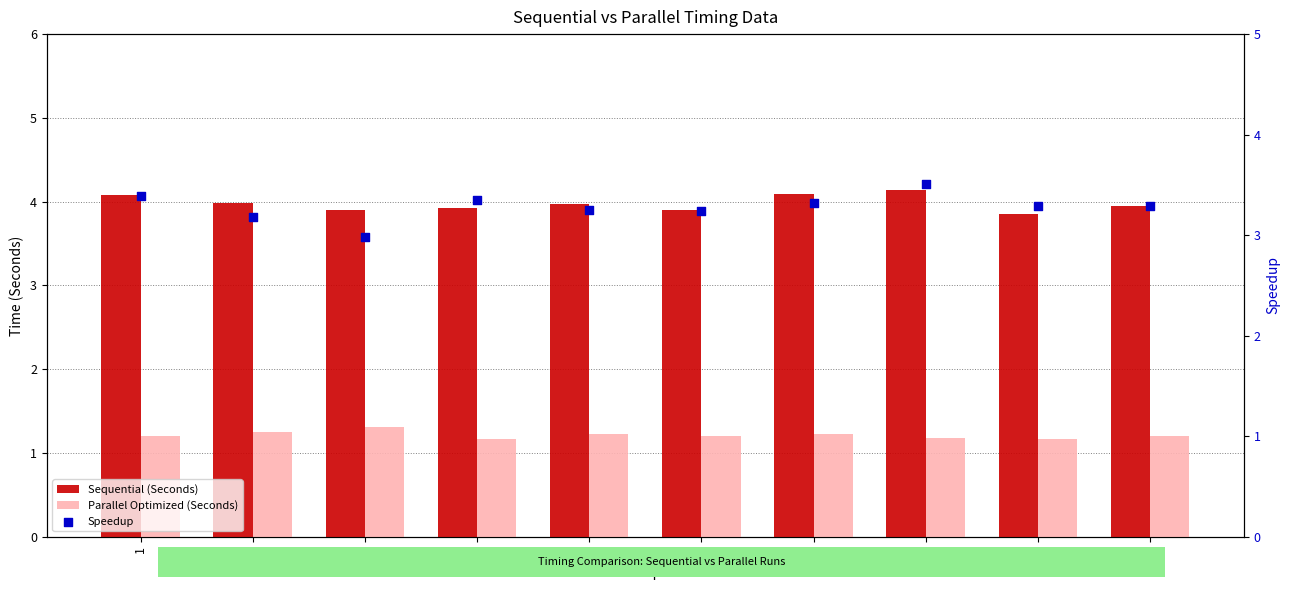

At which category is the sum across all series the highest?

8